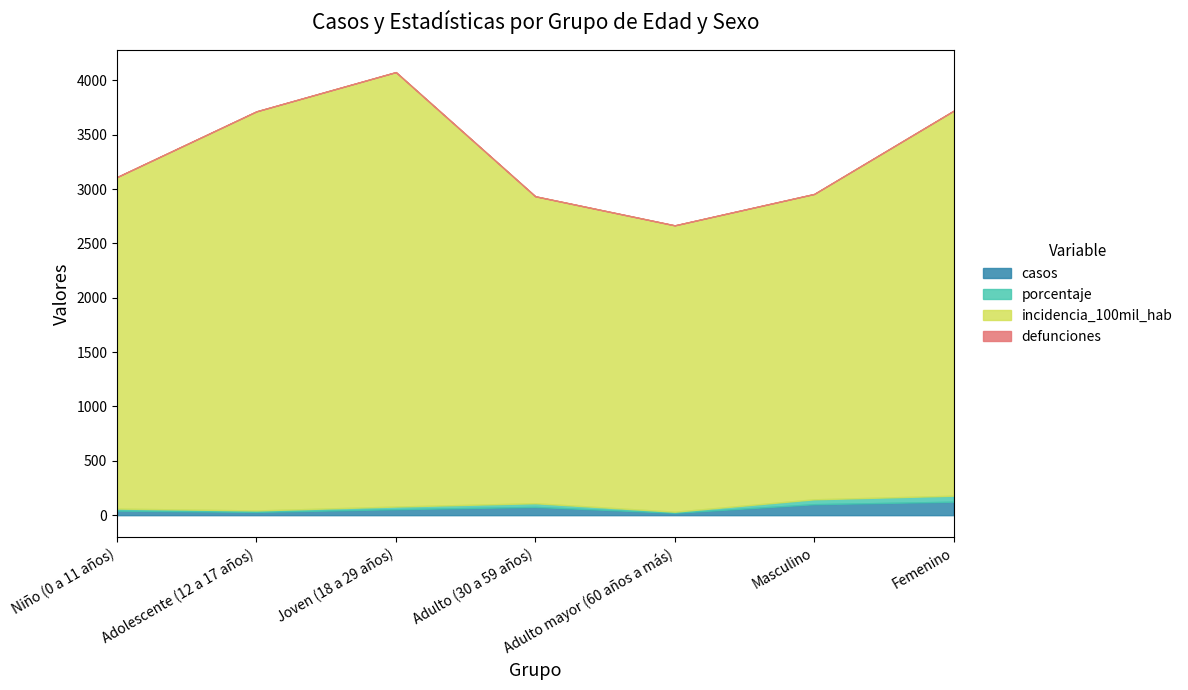

How many lines are shown in the chart?

4